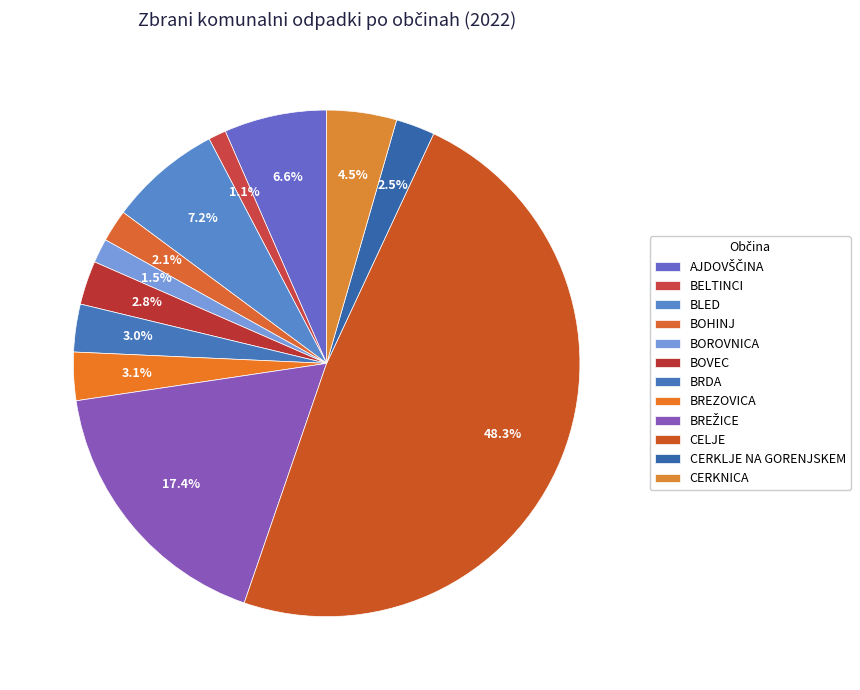

How many slices are in this pie chart?

12